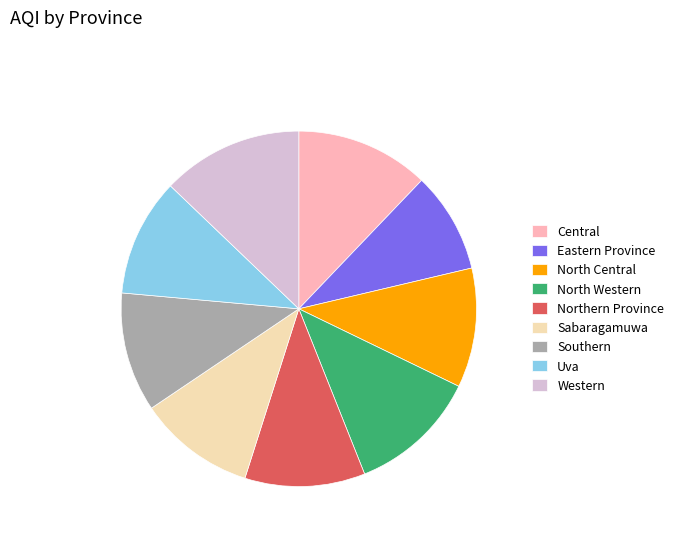

What is the ratio of the value at Southern to the value at Northern Province?

1.0